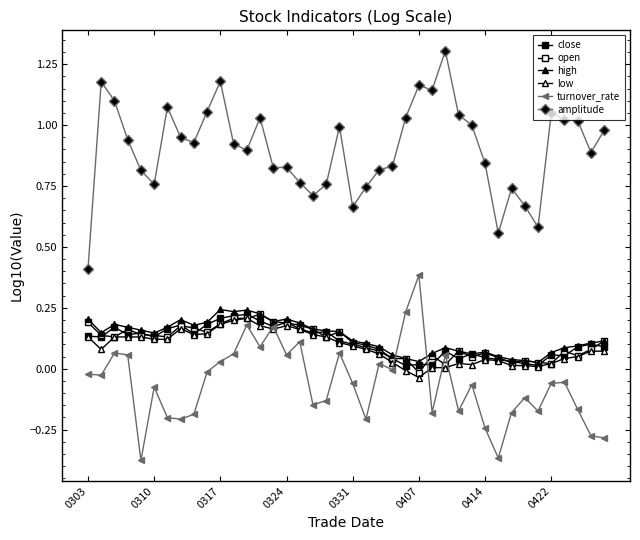

What is the minimum value shown in the chart?

-0.4